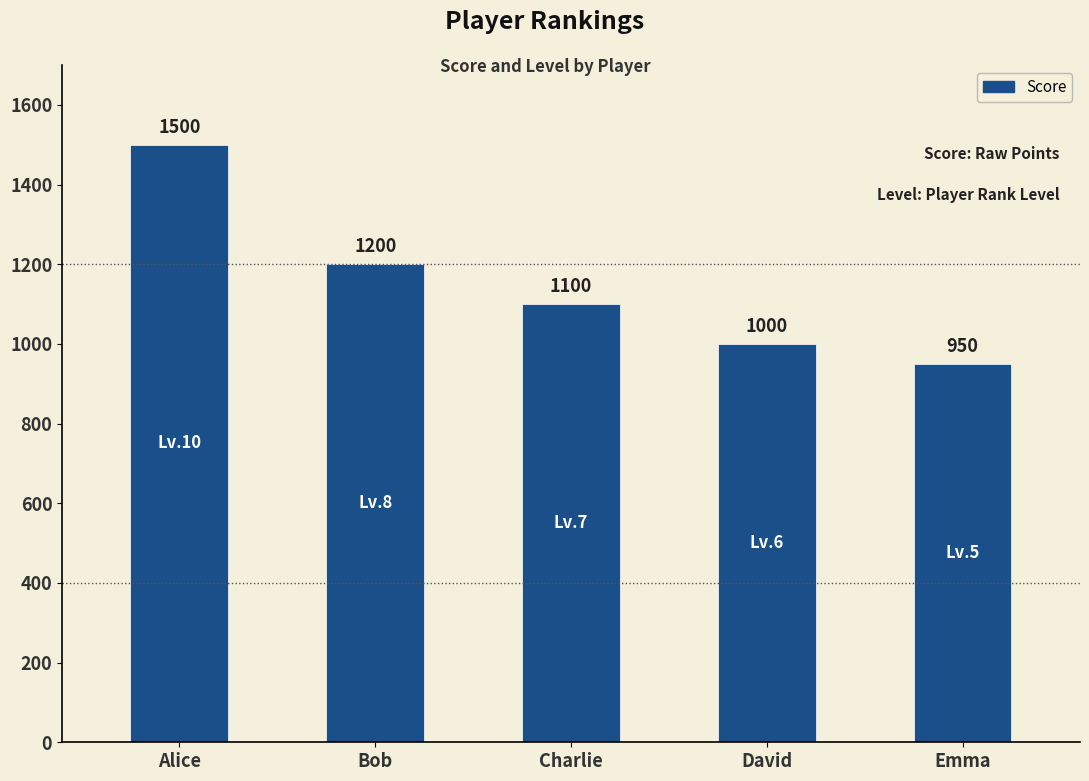

What is the approximate value at Bob?

1200